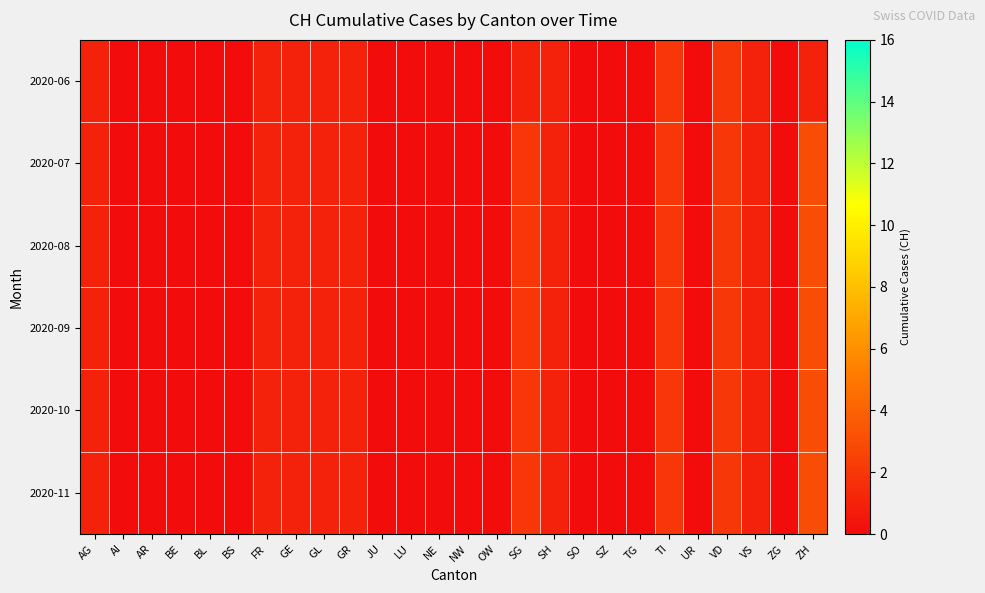

Which category has the lowest value across all series?

AI